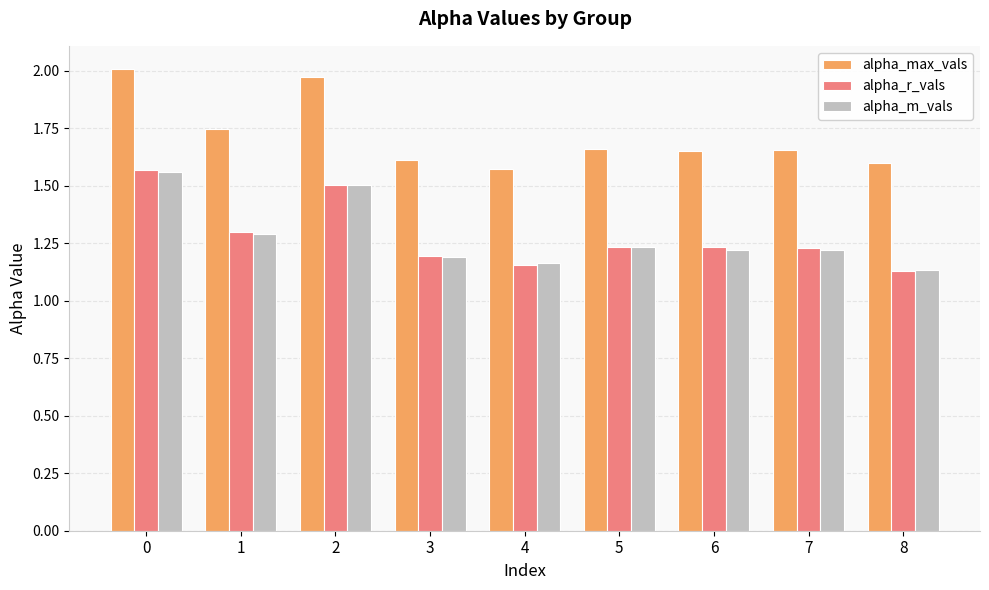

Is it true that alpha_m_vals equals 0.5 at 7?

False